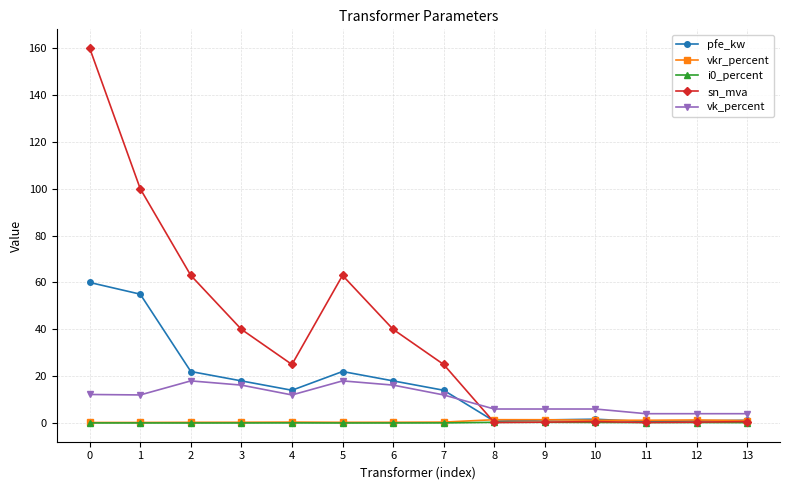

True or false: pfe_kw has a value of 75.6 at 1.

False